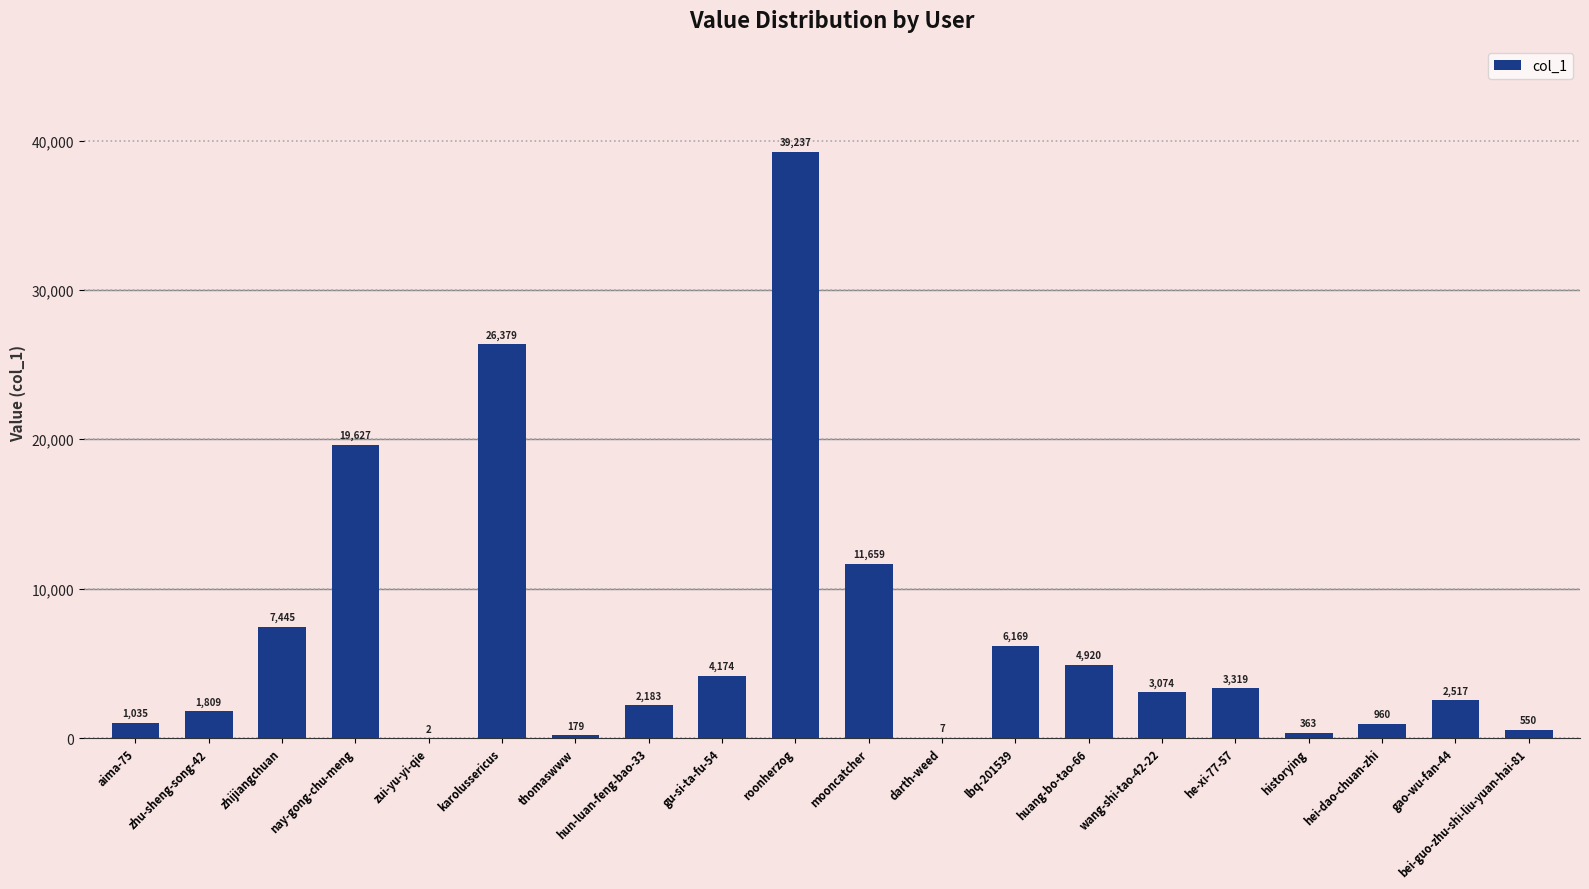

At which category does the chart reach its peak across all series?

roonherzog